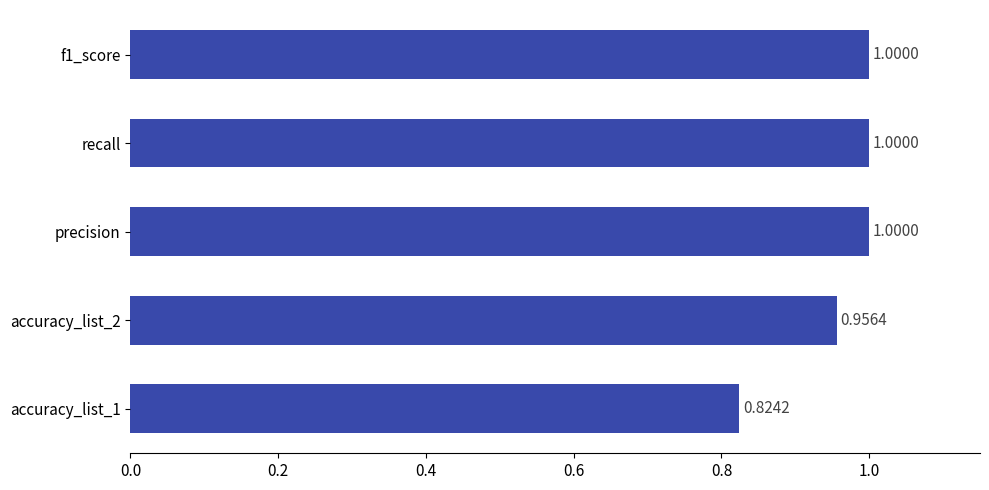

At which label is the value closest to 0?

accuracy_list_1